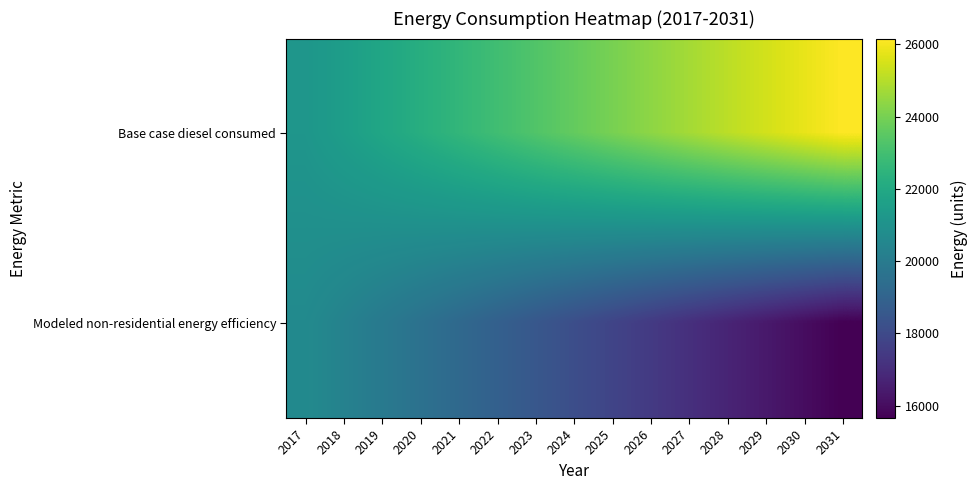

Count the number of data series in this chart.

2